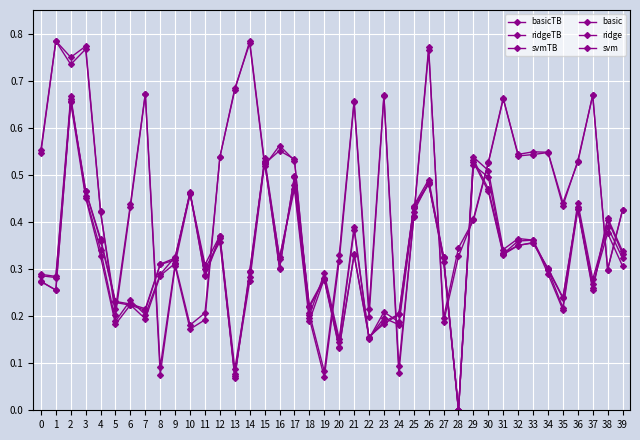

Reading left to right, what are all the values shown in this chart?

basicTB: 0=0.3	1=0.3	2=0.7	3=0.5	4=0.3	5=0.2	6=0.2	7=0.2	8=0.3	9=0.3	10=0.5	11=0.3	12=0.4	13=0.1	14=0.3	15=0.5	16=0.3	17=0.5	18=0.2	19=0.3	20=0.2	21=0.4	22=0.2	23=0.2	24=0.2	25=0.4	26=0.5	27=0.3	28=0.0	29=0.5	30=0.5	31=0.3	32=0.4	33=0.4	34=0.3	35=0.2	36=0.4	37=0.3	38=0.4	39=0.3
ridgeTB: 0=0.3	1=0.3	2=0.7	3=0.5	4=0.3	5=0.2	6=0.2	7=0.2	8=0.3	9=0.3	10=0.5	11=0.3	12=0.4	13=0.1	14=0.3	15=0.5	16=0.3	17=0.5	18=0.2	19=0.3	20=0.1	21=0.4	22=0.2	23=0.2	24=0.2	25=0.4	26=0.5	27=0.3	28=0.0	29=0.5	30=0.5	31=0.3	32=0.4	33=0.4	34=0.3	35=0.2	36=0.4	37=0.3	38=0.4	39=0.3
svmTB: 0=0.5	1=0.8	2=0.7	3=0.8	4=0.4	5=0.2	6=0.4	7=0.7	8=0.1	9=0.3	10=0.2	11=0.2	12=0.5	13=0.7	14=0.8	15=0.5	16=0.6	17=0.5	18=0.2	19=0.1	20=0.3	21=0.7	22=0.2	23=0.7	24=0.1	25=0.4	26=0.8	27=0.2	28=0.3	29=0.4	30=0.5	31=0.7	32=0.5	33=0.5	34=0.5	35=0.4	36=0.5	37=0.7	38=0.3	39=0.4
basic: 0=0.3	1=0.3	2=0.7	3=0.5	4=0.4	5=0.2	6=0.2	7=0.2	8=0.3	9=0.3	10=0.5	11=0.3	12=0.4	13=0.1	14=0.3	15=0.5	16=0.3	17=0.5	18=0.2	19=0.3	20=0.1	21=0.3	22=0.2	23=0.2	24=0.2	25=0.4	26=0.5	27=0.3	28=0.0	29=0.5	30=0.5	31=0.3	32=0.4	33=0.4	34=0.3	35=0.2	36=0.4	37=0.3	38=0.4	39=0.3
ridge: 0=0.3	1=0.3	2=0.7	3=0.5	4=0.4	5=0.2	6=0.2	7=0.2	8=0.3	9=0.3	10=0.5	11=0.3	12=0.4	13=0.1	14=0.3	15=0.5	16=0.3	17=0.5	18=0.2	19=0.3	20=0.1	21=0.3	22=0.2	23=0.2	24=0.2	25=0.4	26=0.5	27=0.3	28=0.0	29=0.5	30=0.5	31=0.3	32=0.3	33=0.4	34=0.3	35=0.2	36=0.4	37=0.3	38=0.4	39=0.3
svm: 0=0.6	1=0.8	2=0.7	3=0.8	4=0.4	5=0.2	6=0.4	7=0.7	8=0.1	9=0.3	10=0.2	11=0.2	12=0.5	13=0.7	14=0.8	15=0.5	16=0.6	17=0.5	18=0.2	19=0.1	20=0.3	21=0.7	22=0.2	23=0.7	24=0.1	25=0.4	26=0.8	27=0.2	28=0.3	29=0.4	30=0.5	31=0.7	32=0.5	33=0.5	34=0.5	35=0.4	36=0.5	37=0.7	38=0.3	39=0.4